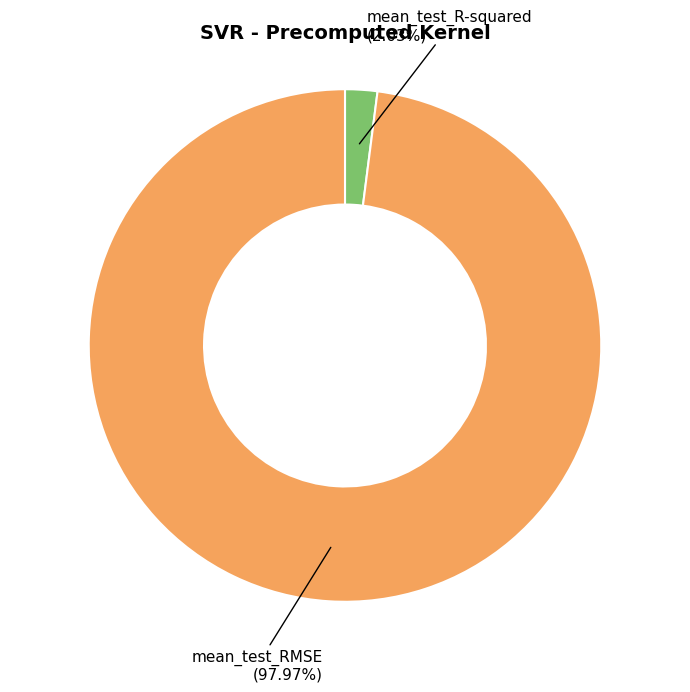

To the nearest percent, what is the average slice percentage?

50%